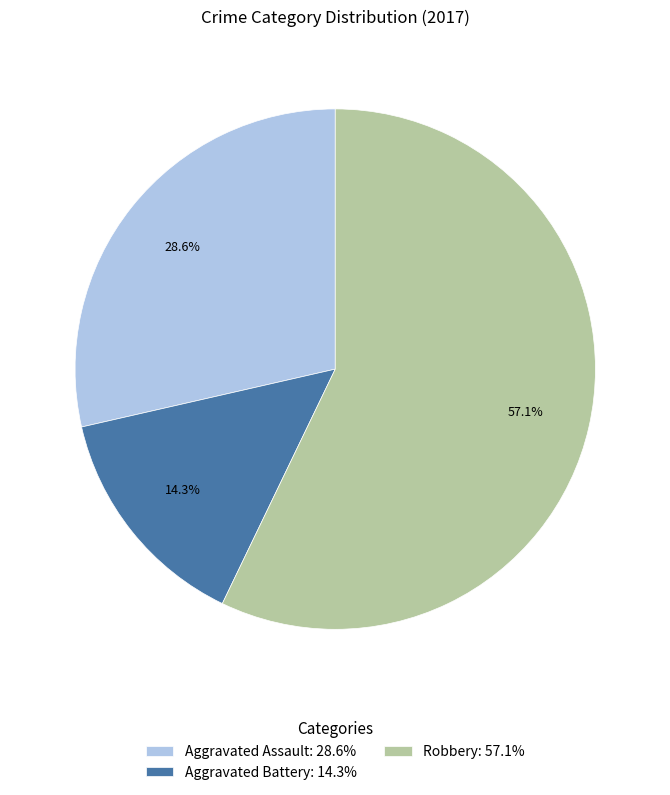

Approximately how many times larger is the value at Aggravated Assault: 28.6% compared to Robbery: 57.1%?

0.5